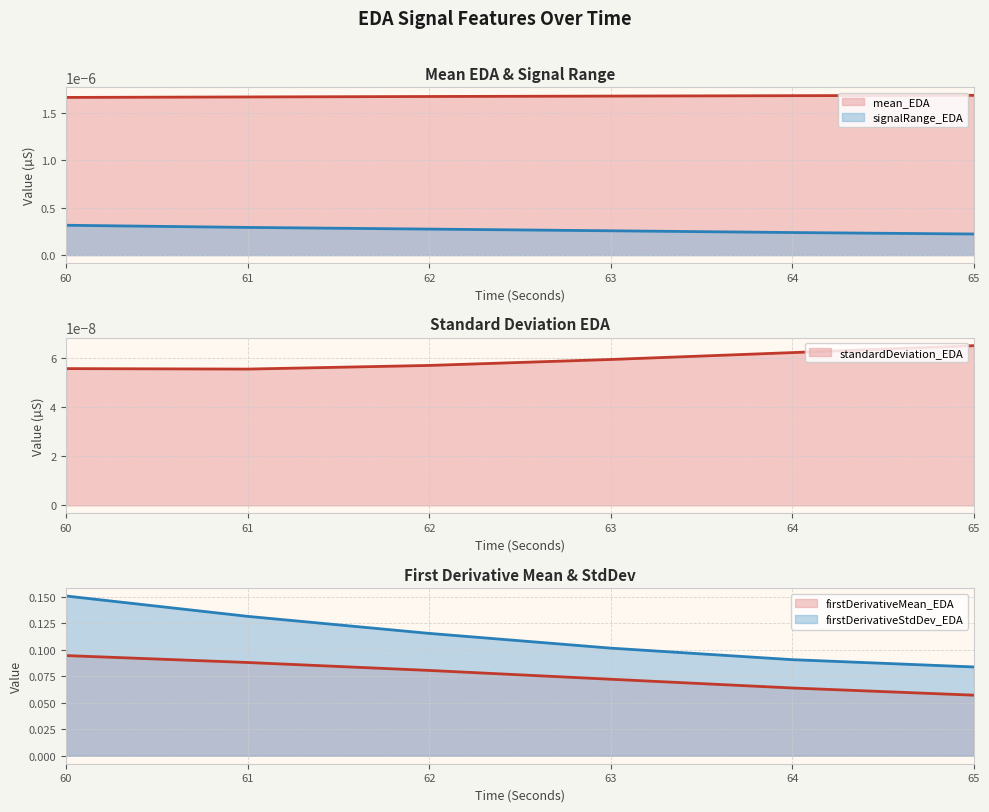

True or false: signalRange_EDA has a value of 0.1 at 63.

True